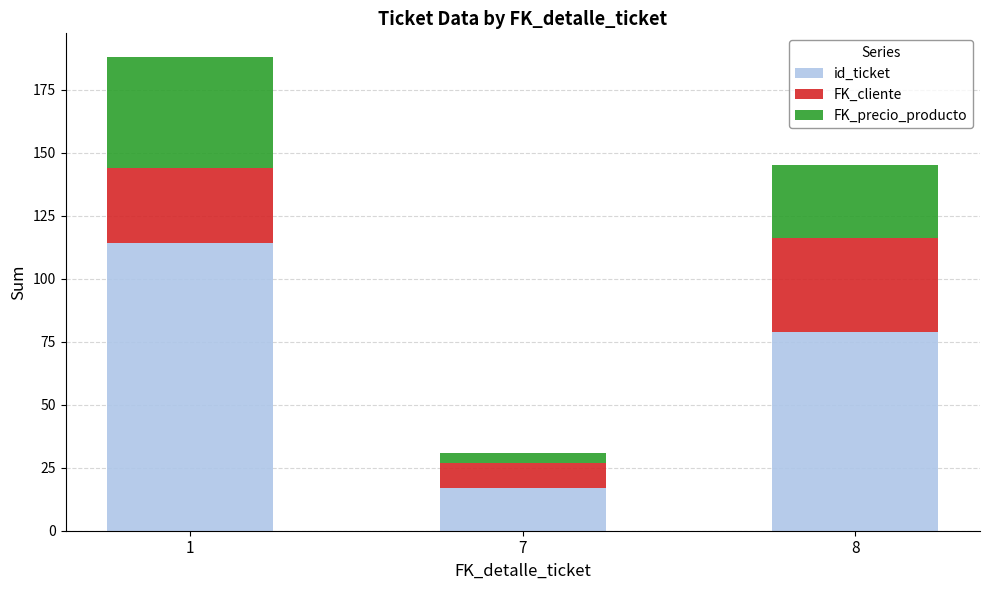

Are the bars horizontal?

No